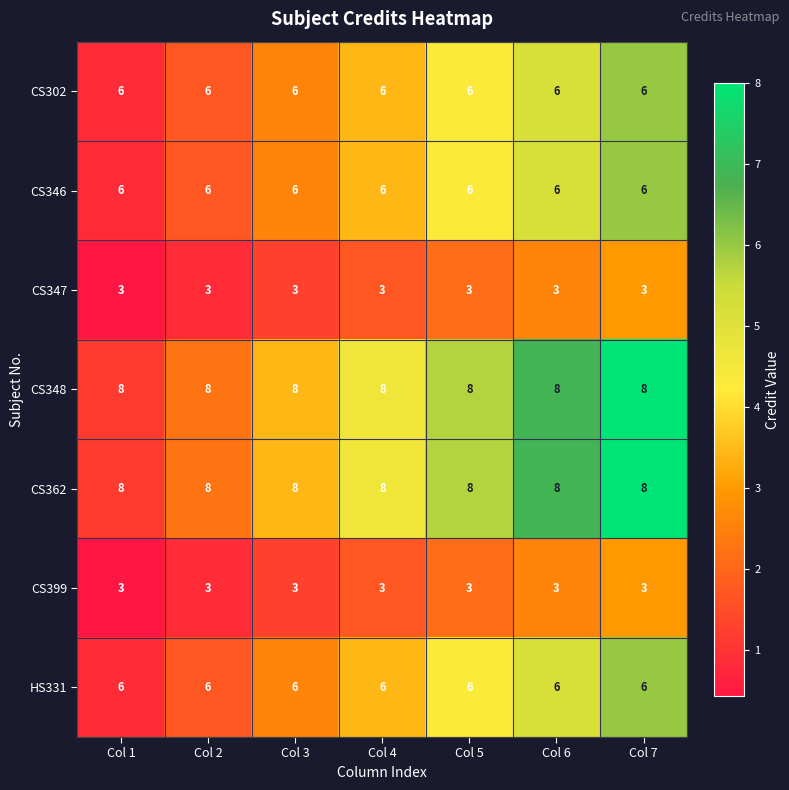

Is the value of CS347 at Col 5 greater than the value of CS348 at Col 4?

No